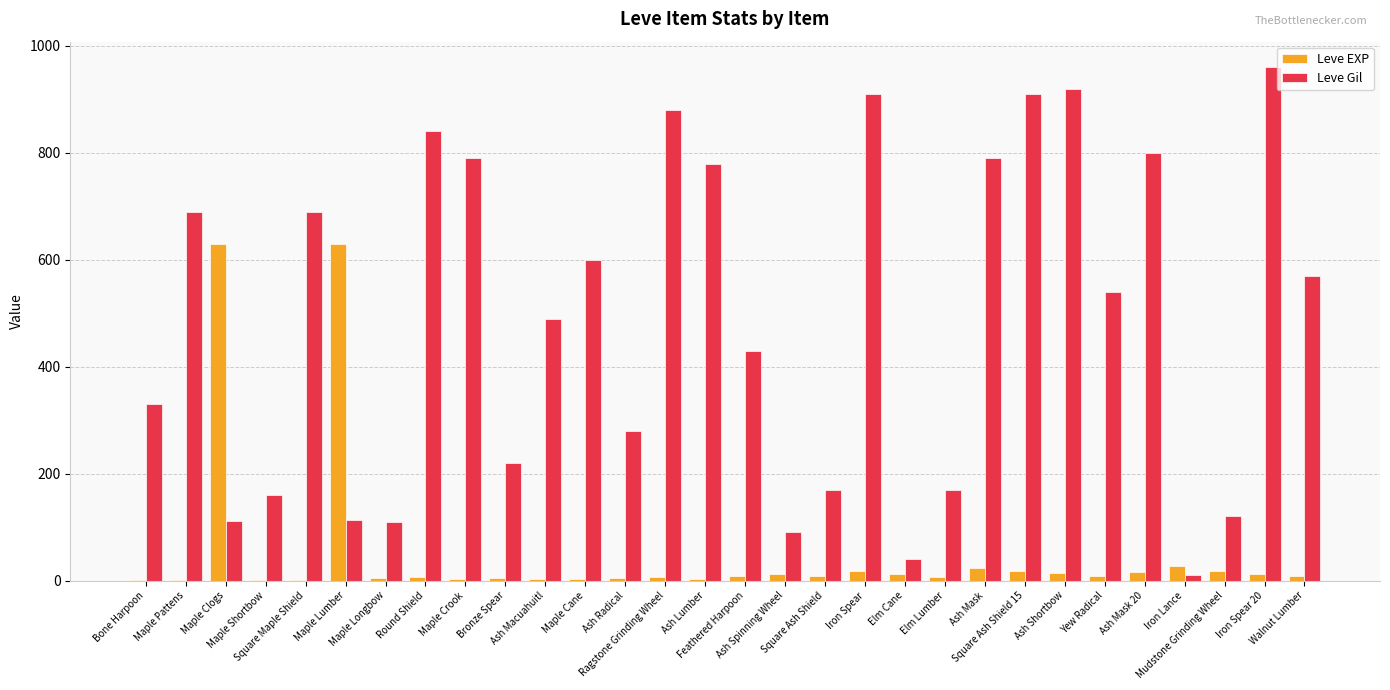

What is the greatest value displayed?

960